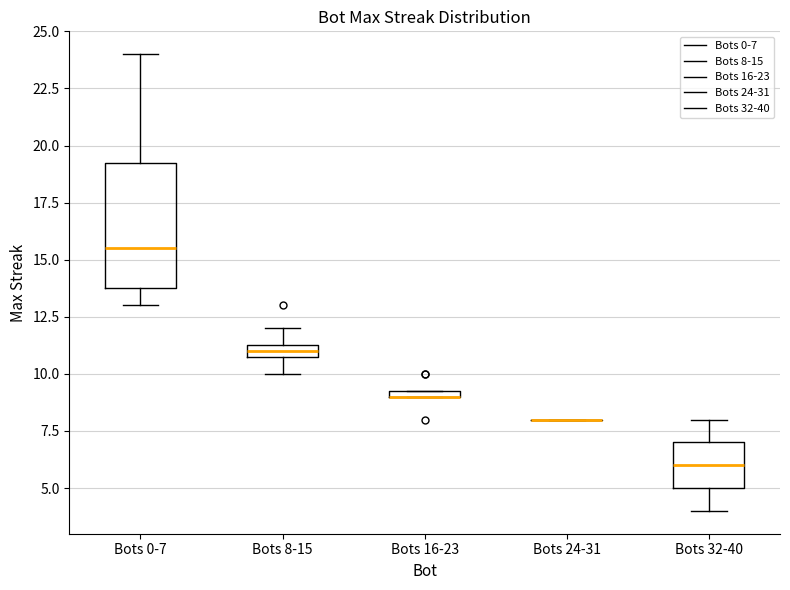

Where does the upper whisker of the box for Bots 32-40 end on the y-axis? The values are not printed on the chart, so give them approximately, as read against the axis.

8.0